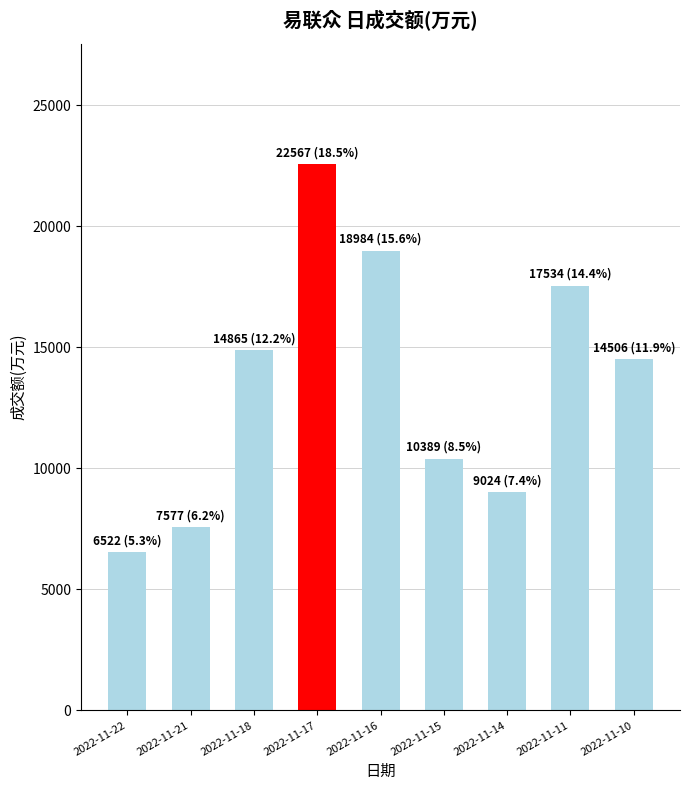

What is the difference between the values at 2022-11-16 and 2022-11-10?

4478